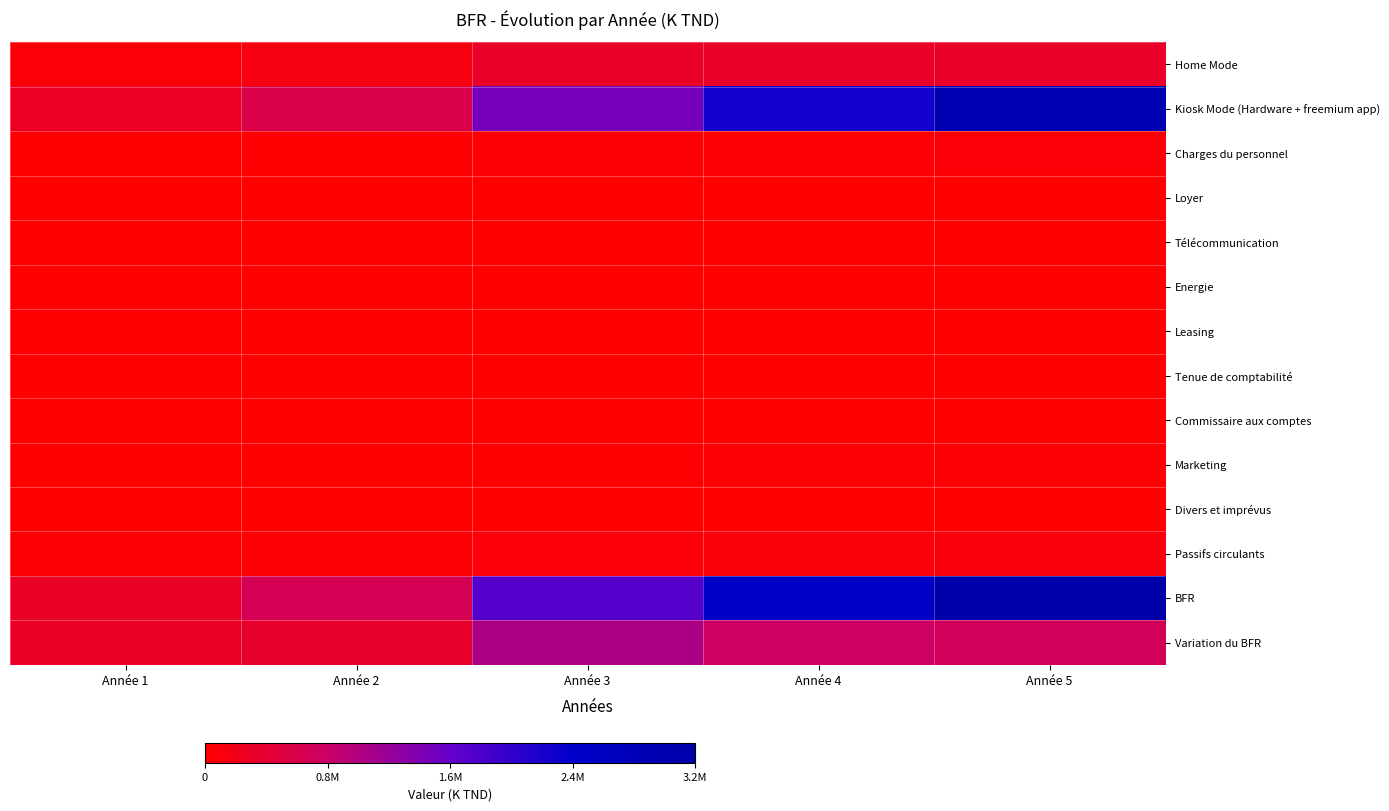

What is the greatest value displayed?

3177399